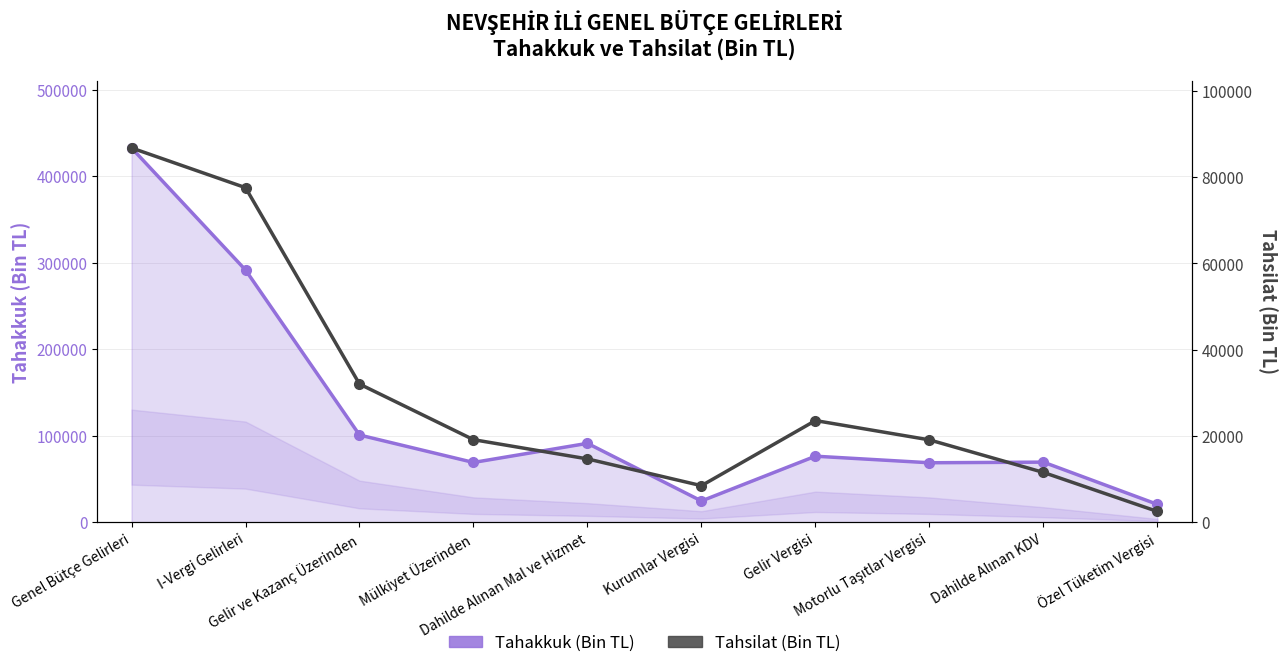

What is the minimum value shown in the chart?

2485